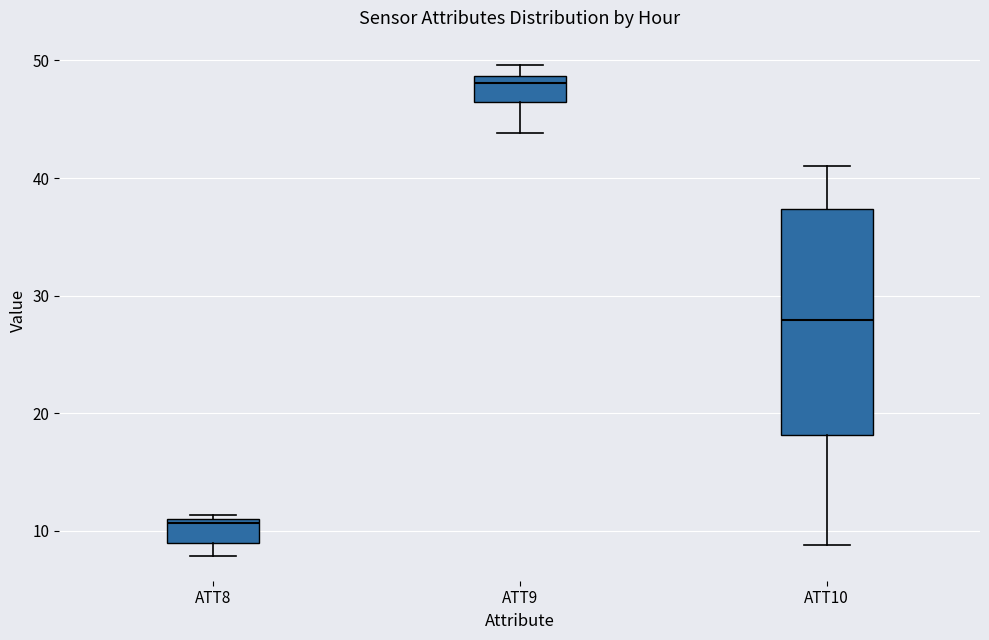

Comparing the boxes themselves (not the whiskers), which one is the tallest?

ATT10